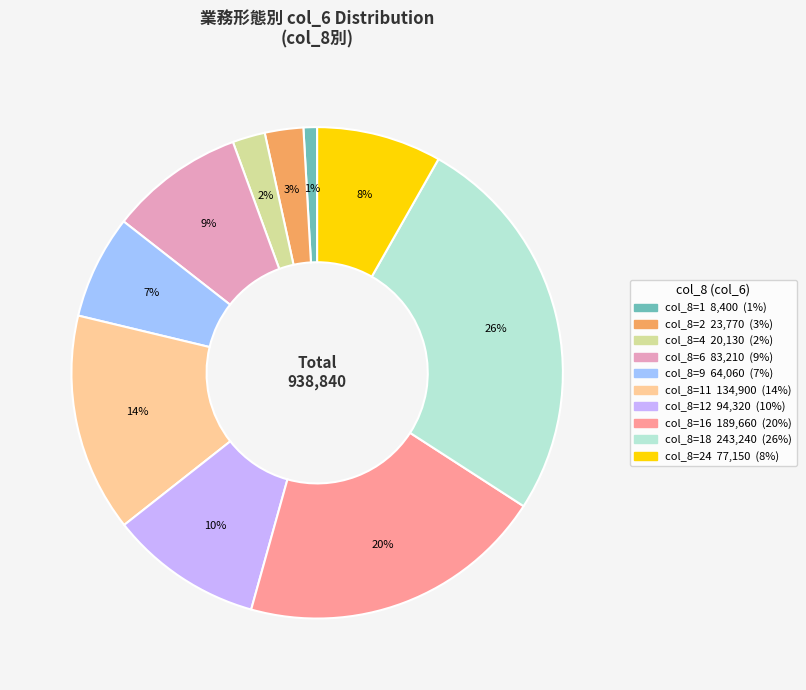

To the nearest percent, what is the difference between the largest and smallest slice percentages?

25%